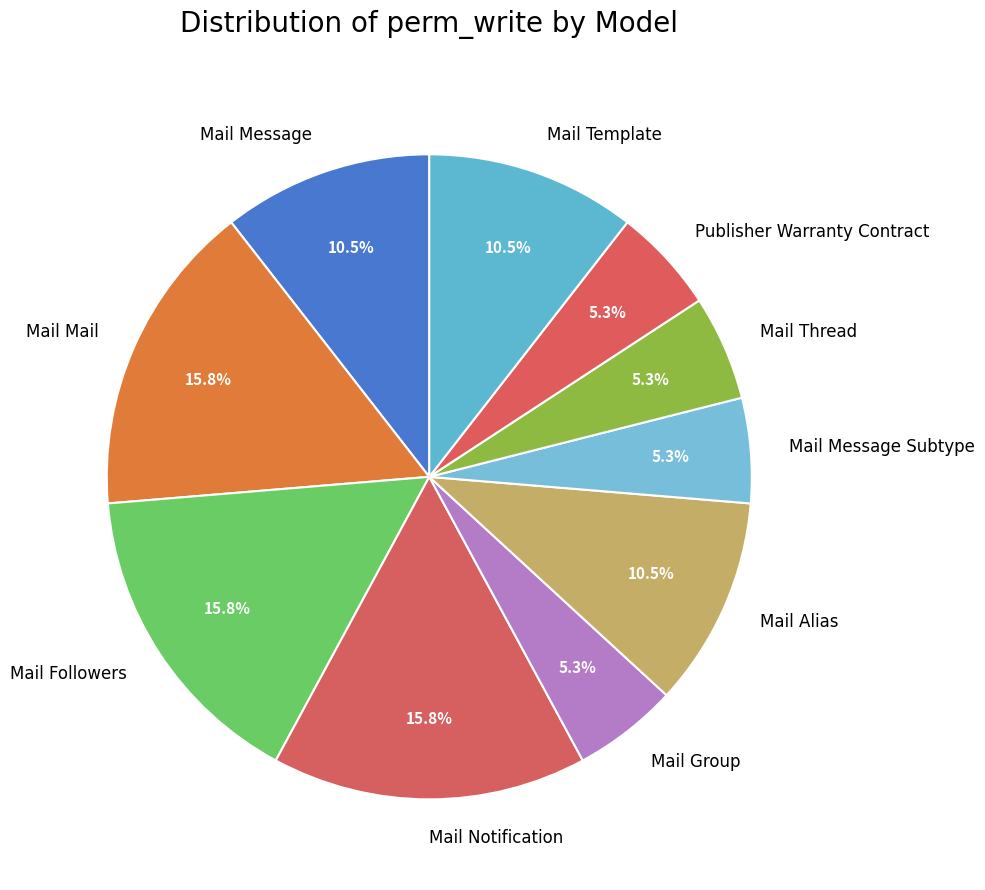

What is the ratio of the value at Mail Mail to the value at Mail Message?

1.5